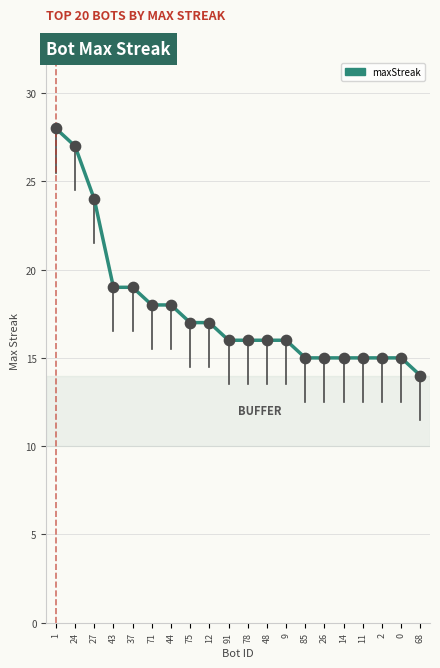

Approximately how many times larger is the value at 43 compared to 71?

1.1